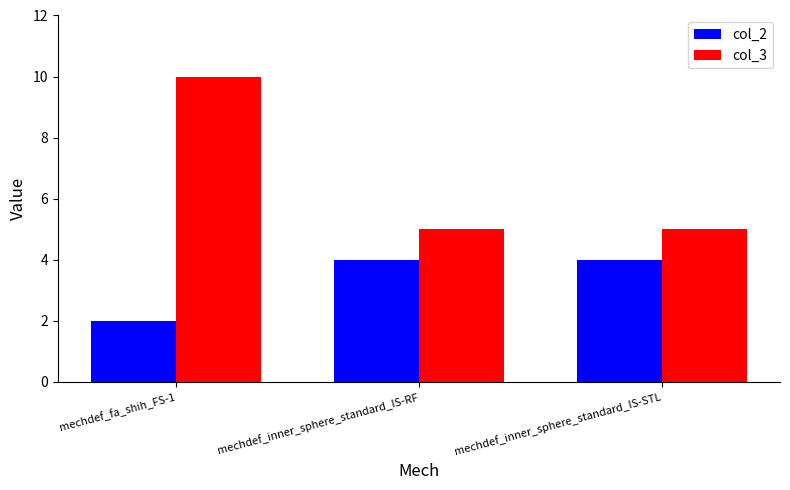

Does the chart contain any negative values?

No